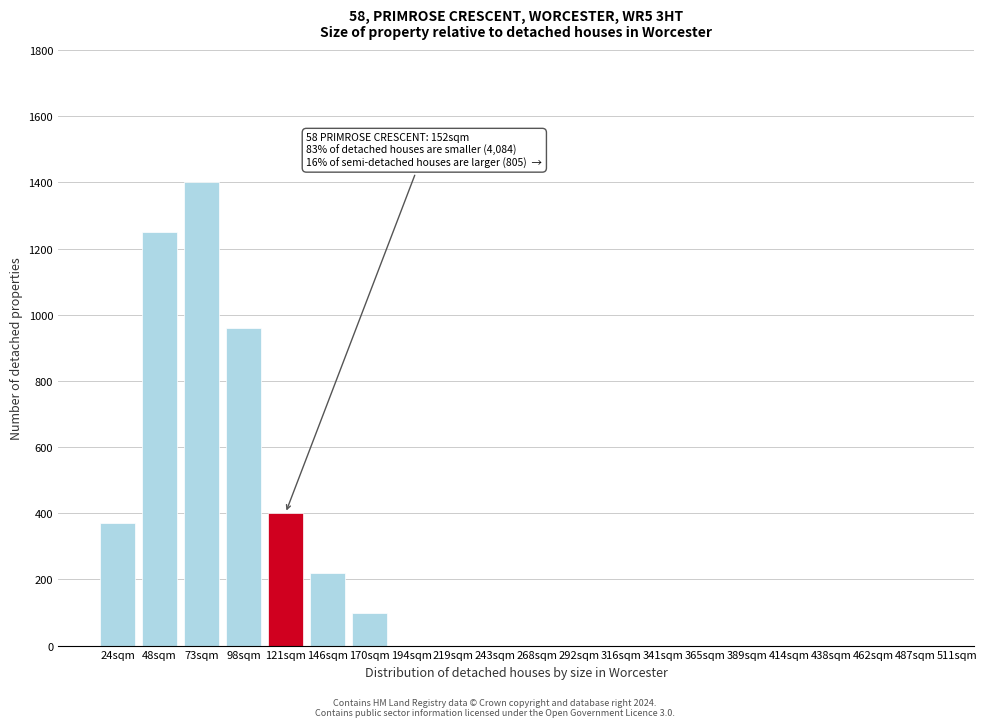

Reading left to right, what are all the values shown in this chart?

24sqm=370	48sqm=1250	73sqm=1400	98sqm=960	121sqm=400	146sqm=220	170sqm=100	194sqm=0	219sqm=0	243sqm=0	268sqm=0	292sqm=0	316sqm=0	341sqm=0	365sqm=0	389sqm=0	414sqm=0	438sqm=0	462sqm=0	487sqm=0